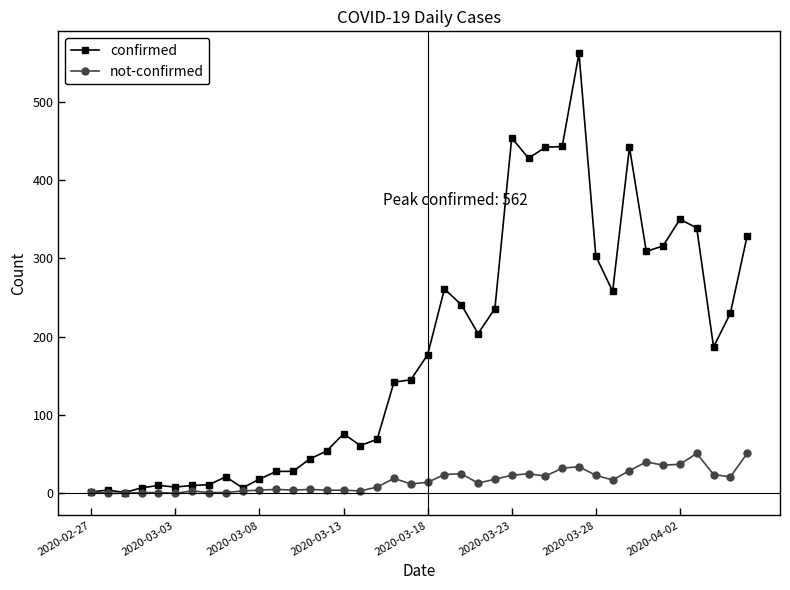

What is the greatest value displayed?

562